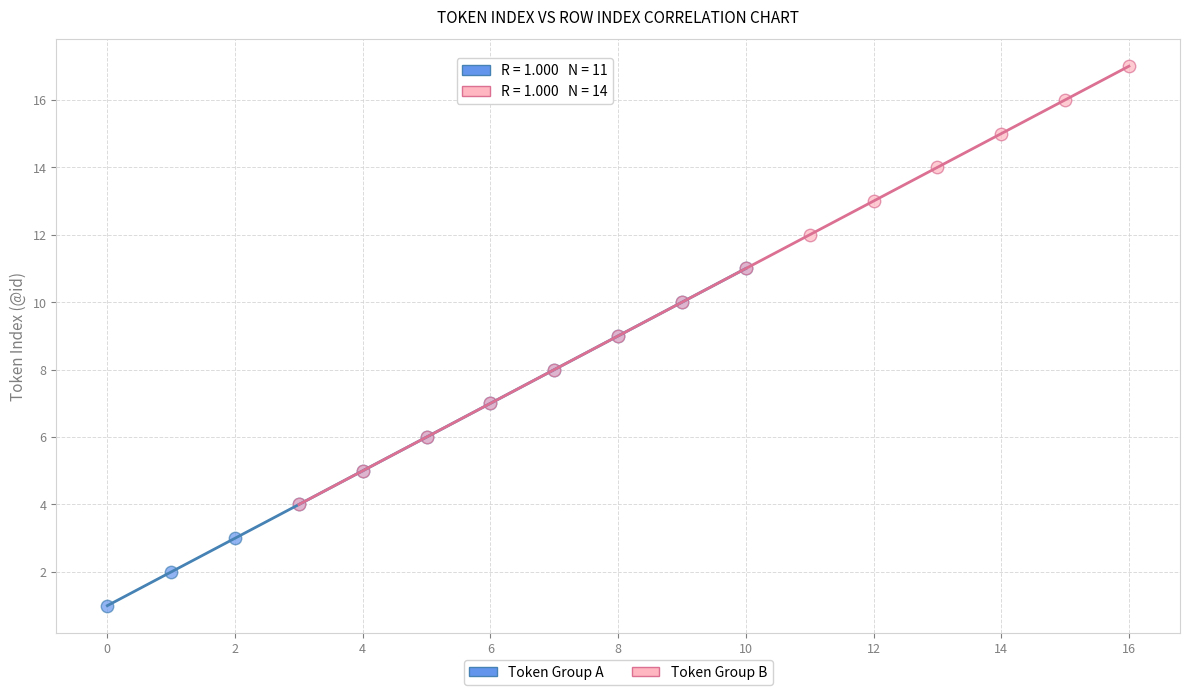

Which series has the largest Y range (max minus min)?

Token Group B